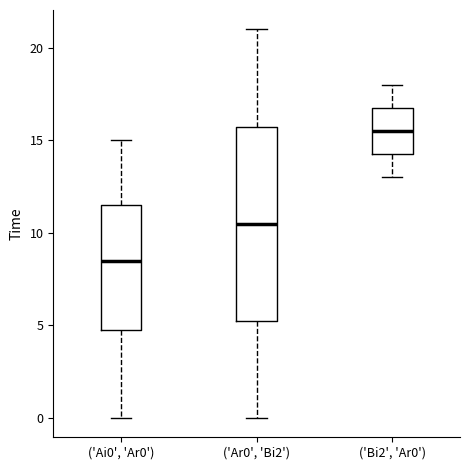

Reading left to right, transcribe this box plot: for each box, give where its median line is, the range the box spans, and where its two whiskers end, as read against the y-axis. The values are not printed on the chart, so give them approximately, as read against the axis.

('Ai0', 'Ar0'): median 8.5, box 5.0 to 11.5, whiskers 0.0 to 15.0
('Ar0', 'Bi2'): median 10.5, box 5.5 to 16.0, whiskers 0.0 to 21.0
('Bi2', 'Ar0'): median 15.5, box 14.5 to 17.0, whiskers 13.0 to 18.0